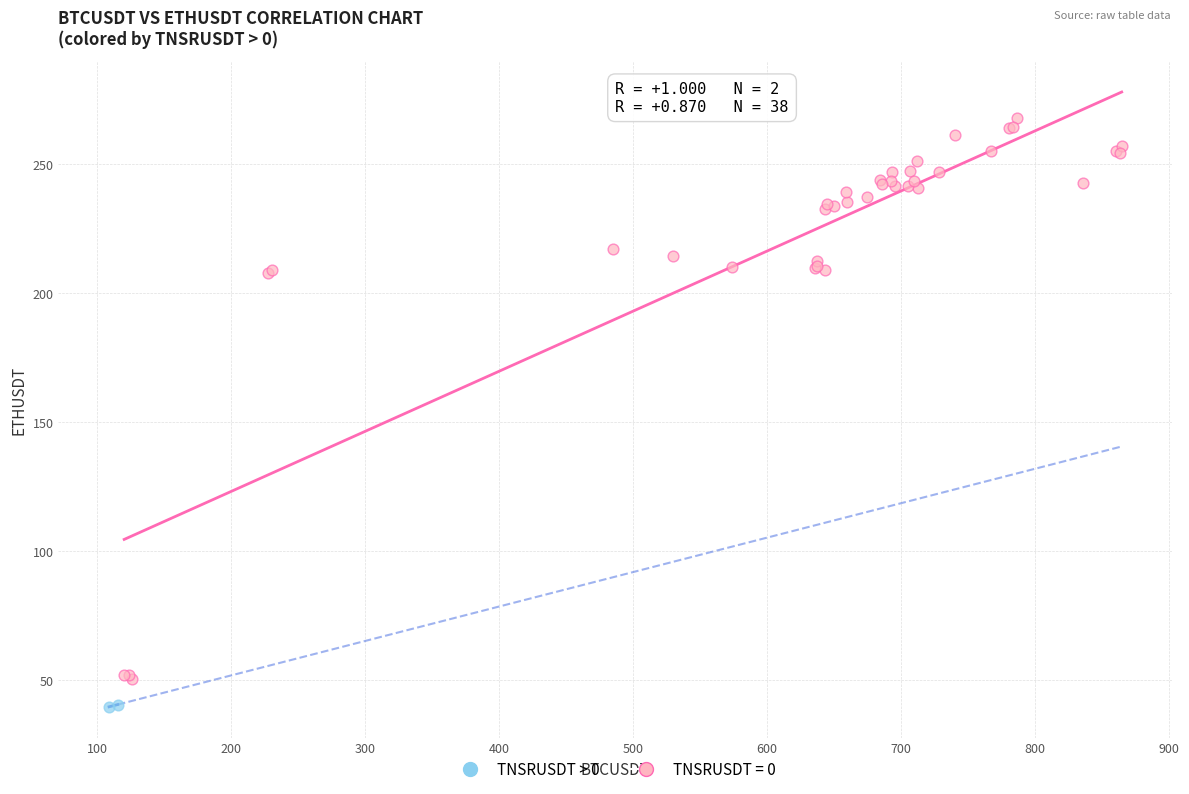

What are all the series names shown in the legend?

TNSRUSDT > 0, TNSRUSDT = 0